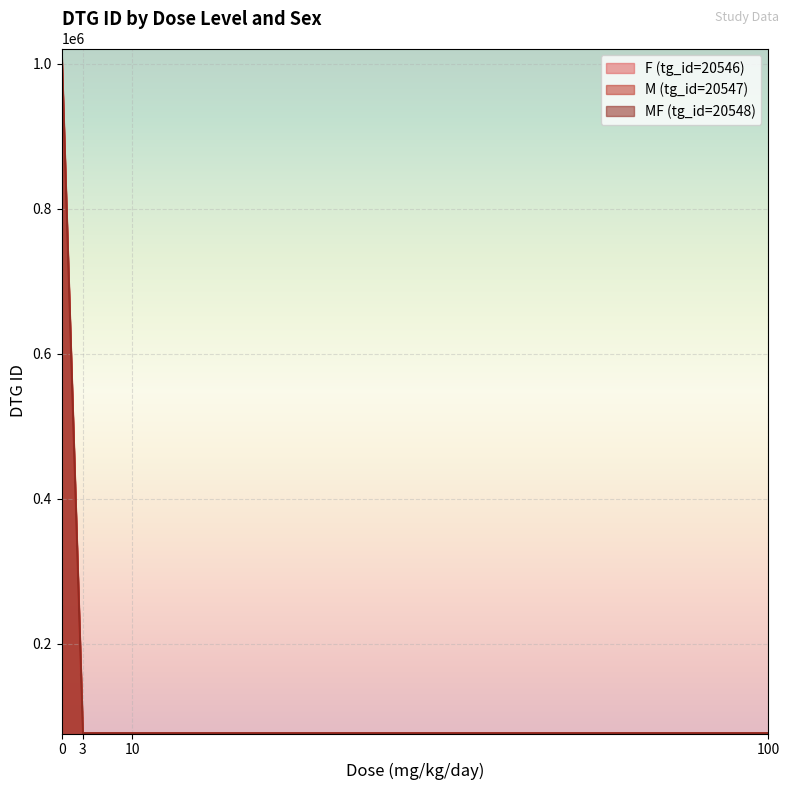

True or false: F (tg_id=20546) has a value of 130302 at 10.

False